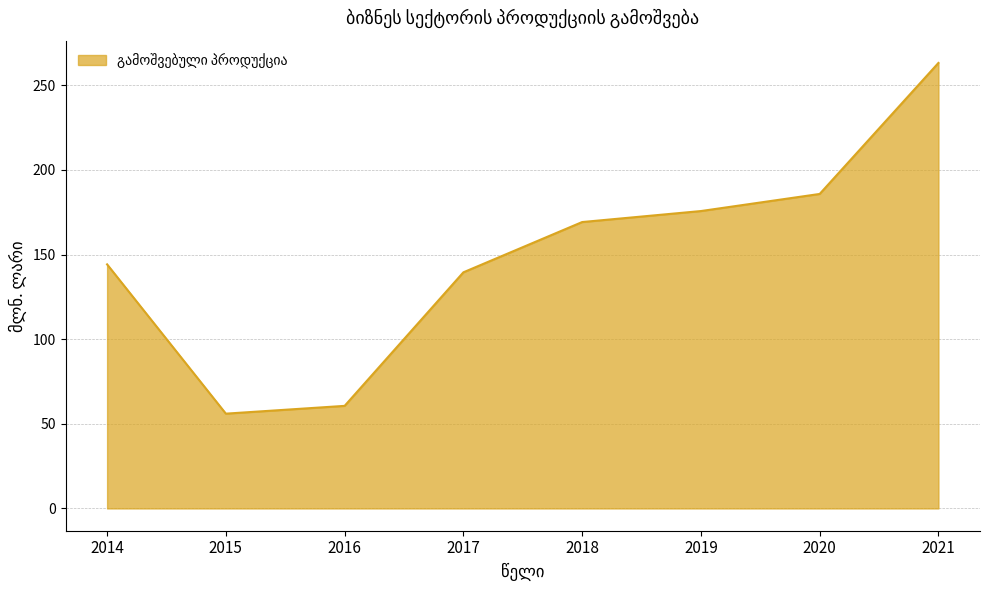

What is the greatest value displayed?

263.2